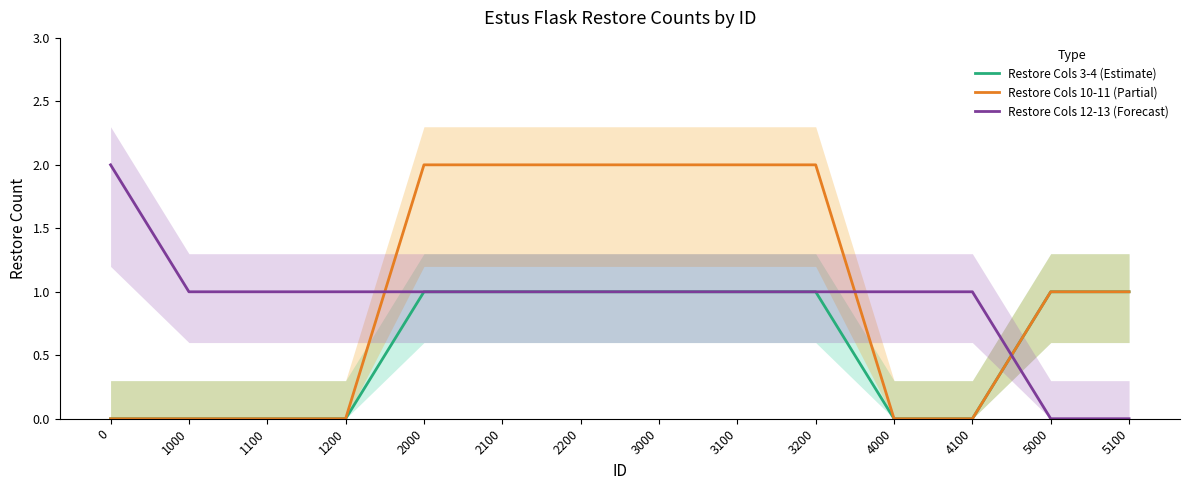

How many values in Restore Cols 12-13 (Forecast) are above zero?

12